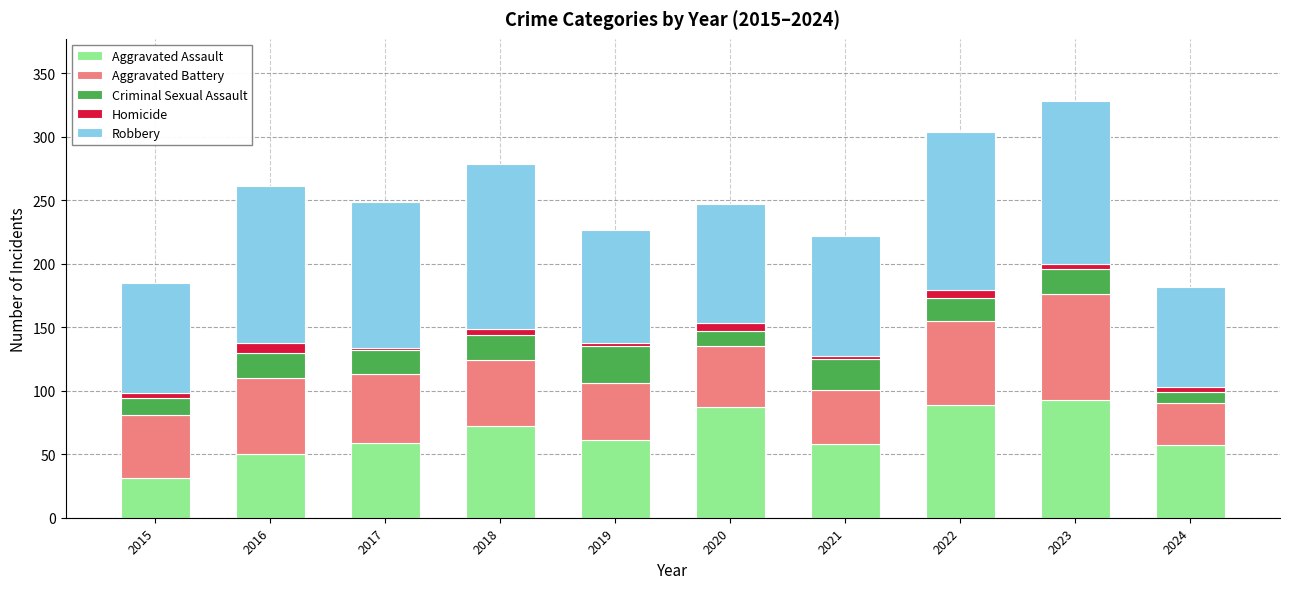

What are all the series names shown in the legend?

Aggravated Assault, Aggravated Battery, Criminal Sexual Assault, Homicide, Robbery